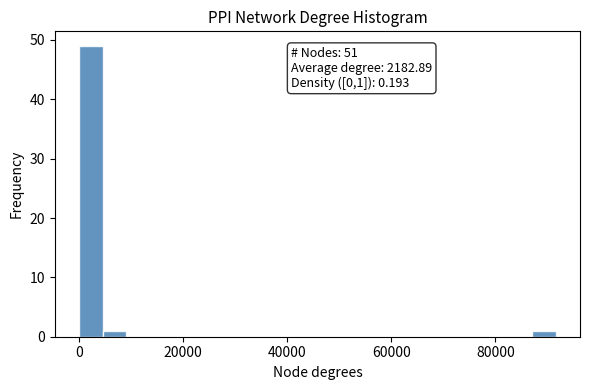

Around what value on the x-axis is the tallest bar? Give the approximate position of its centre, as read against the axis.

2000